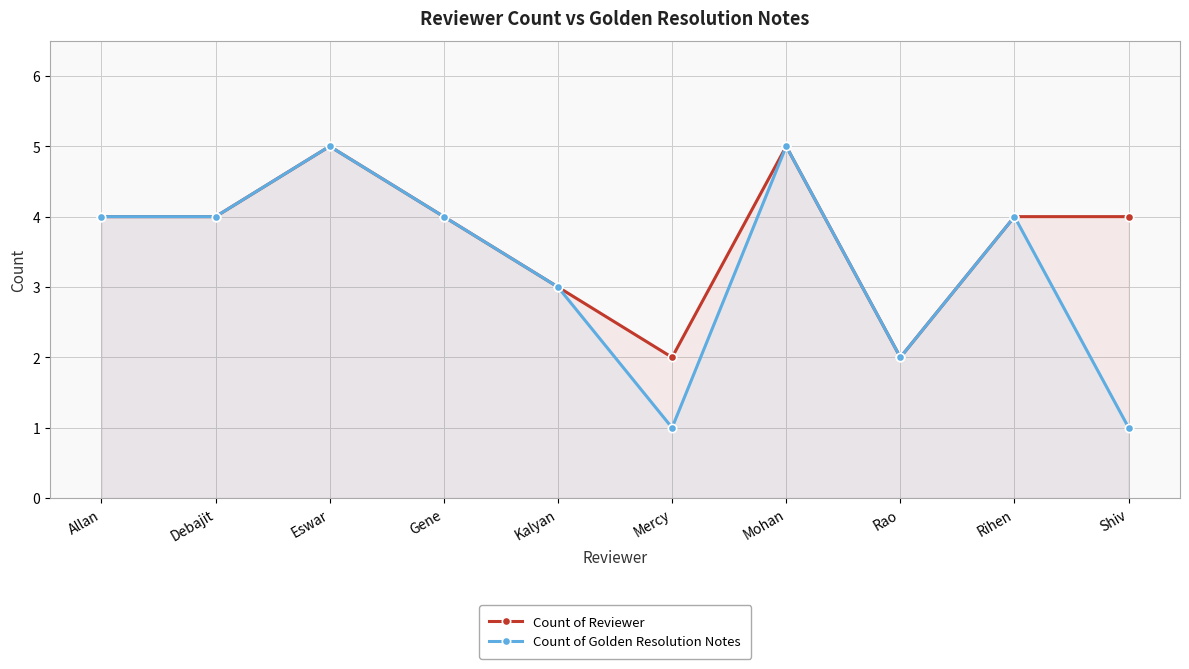

What is the label of the 5th point from the right?

Mercy